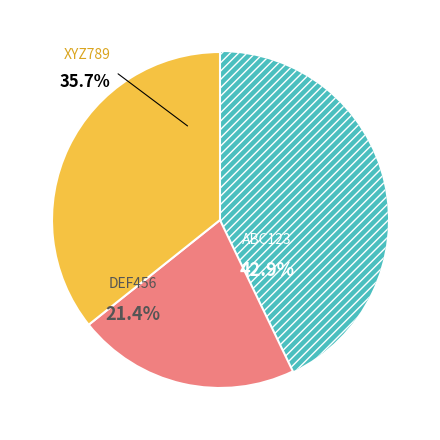

Does any single category account for the majority?

No